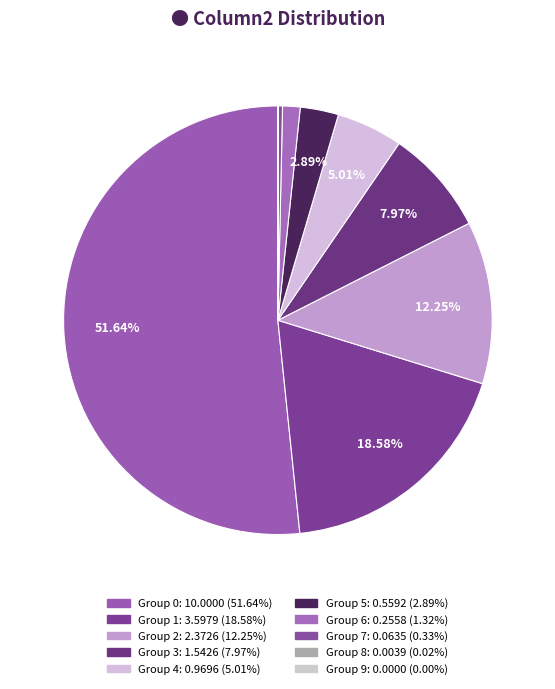

Is there a majority slice in this chart?

Yes